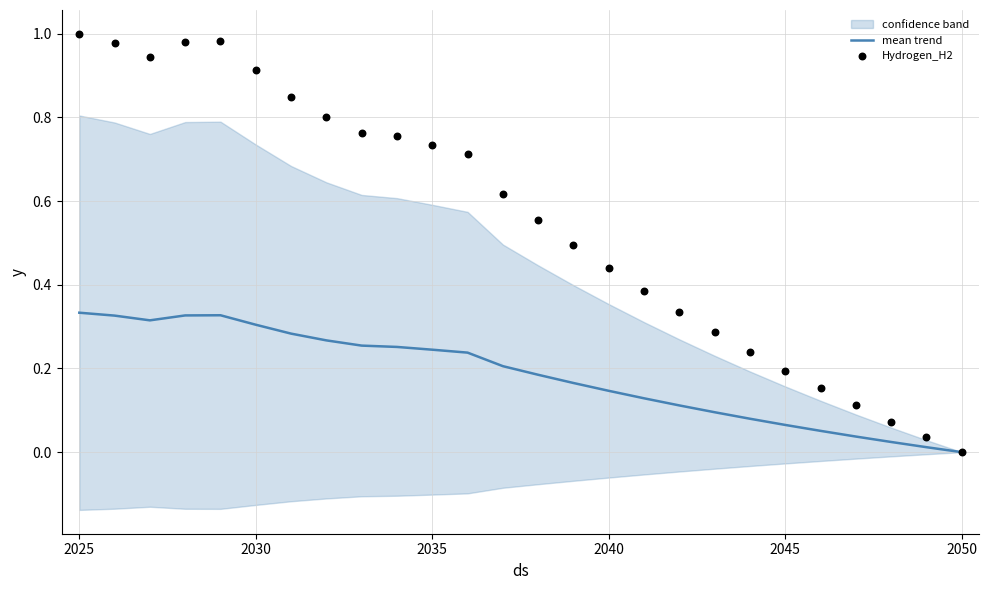

Is the value of Hydrogen_H2 at 20 greater than the value of mean trend at 18?

Yes